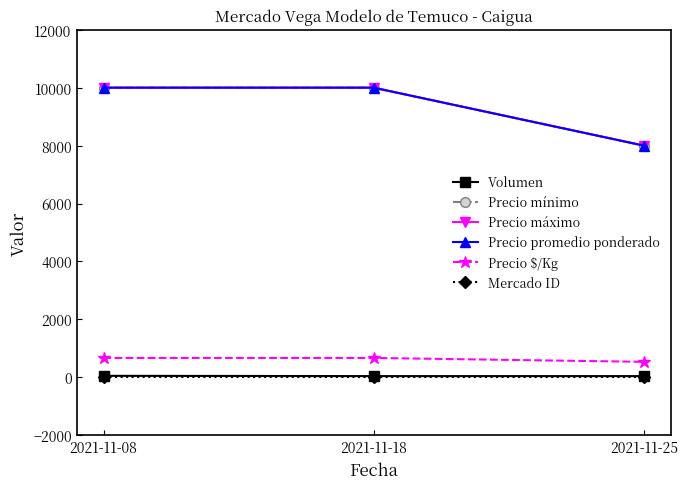

At how many categories does at least one series exceed 3113?

3